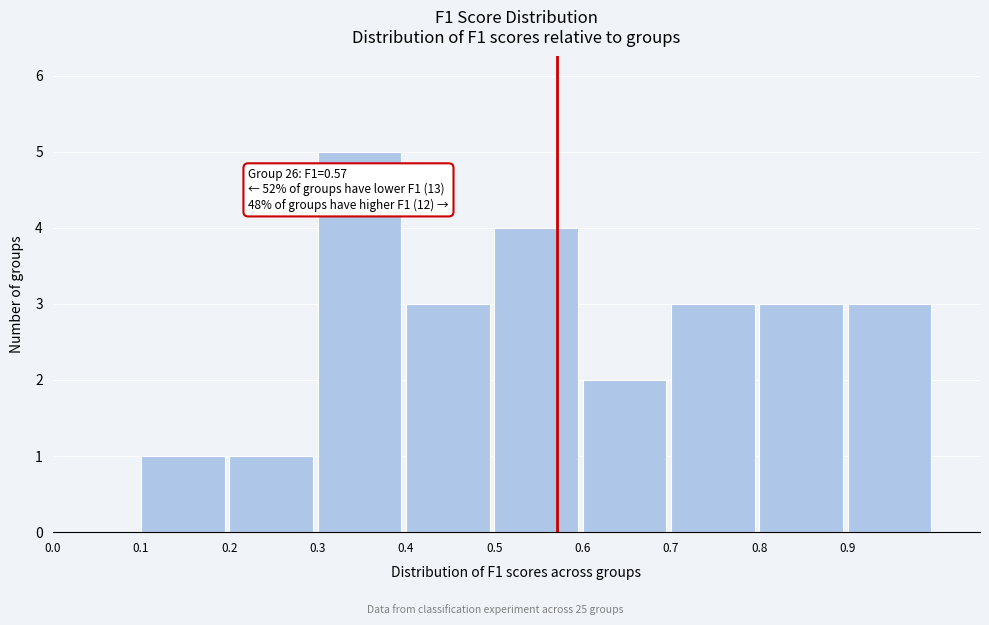

Which range on the x-axis has the tallest bar?

0.3 to 0.4